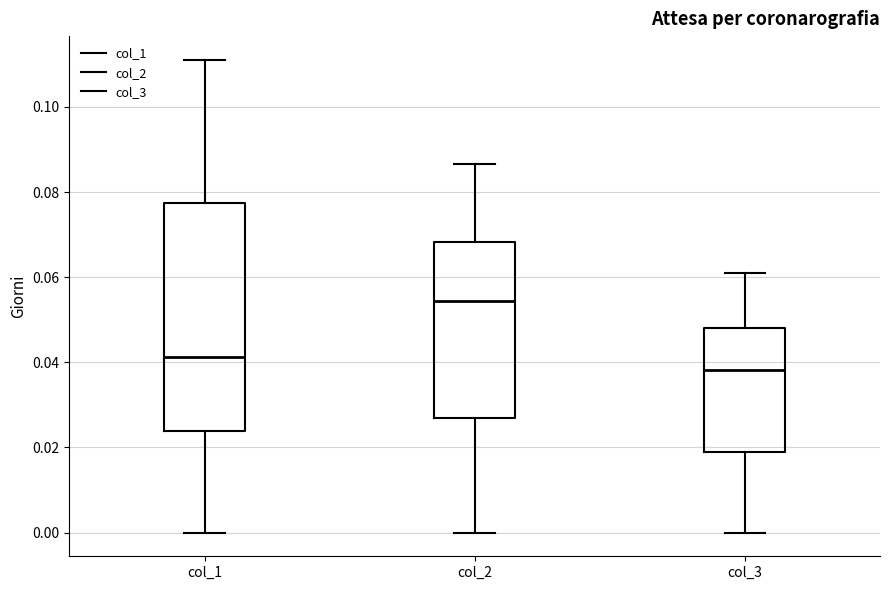

Which box has the lowest median line?

col_3